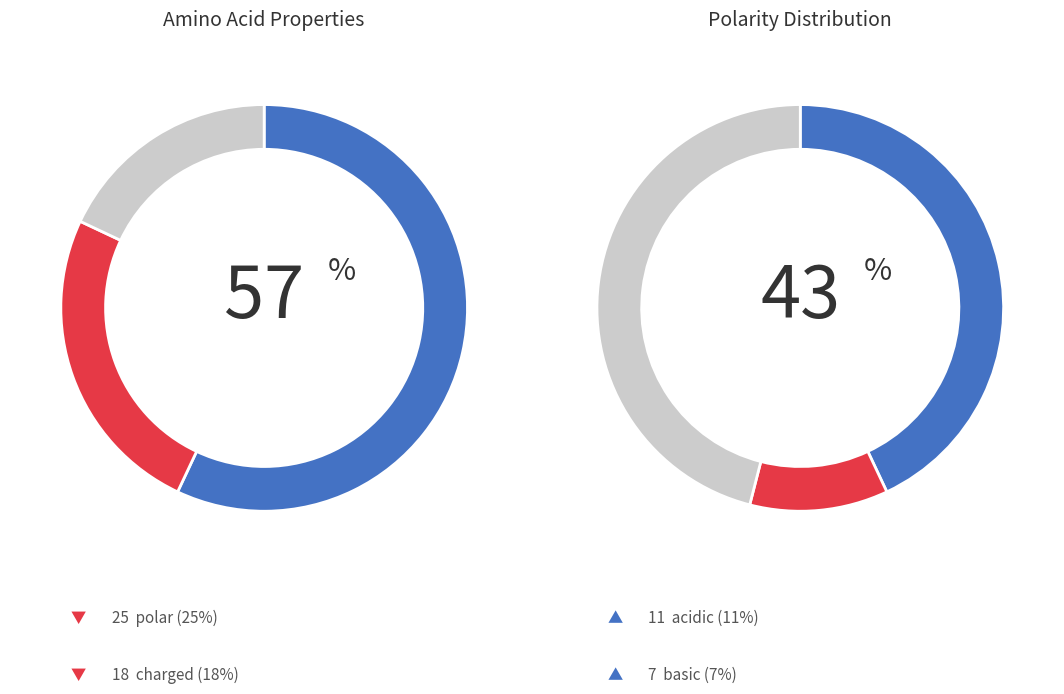

To the nearest percent, what percentage of the pie is acidic?

11%